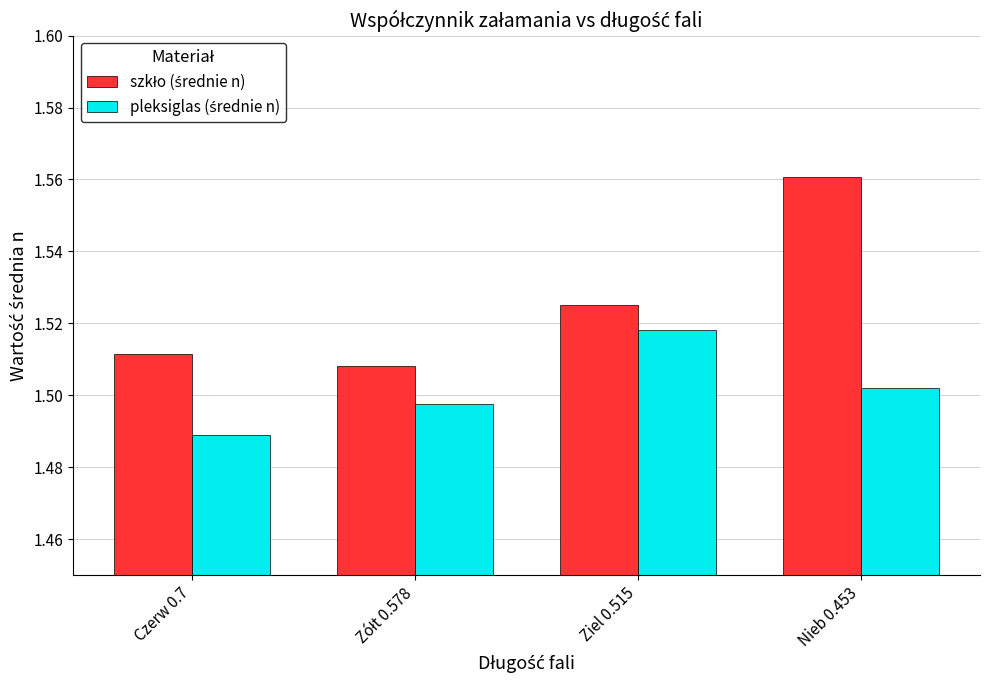

At how many categories does at least one series exceed 1?

4